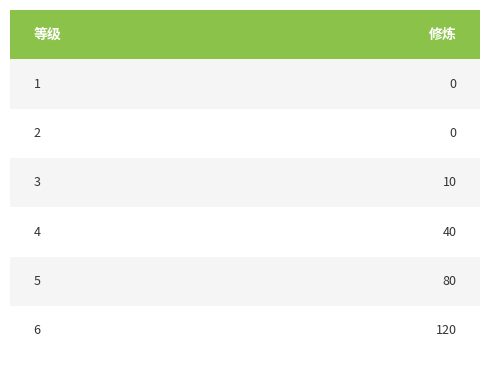

How many bars are there in total?

6